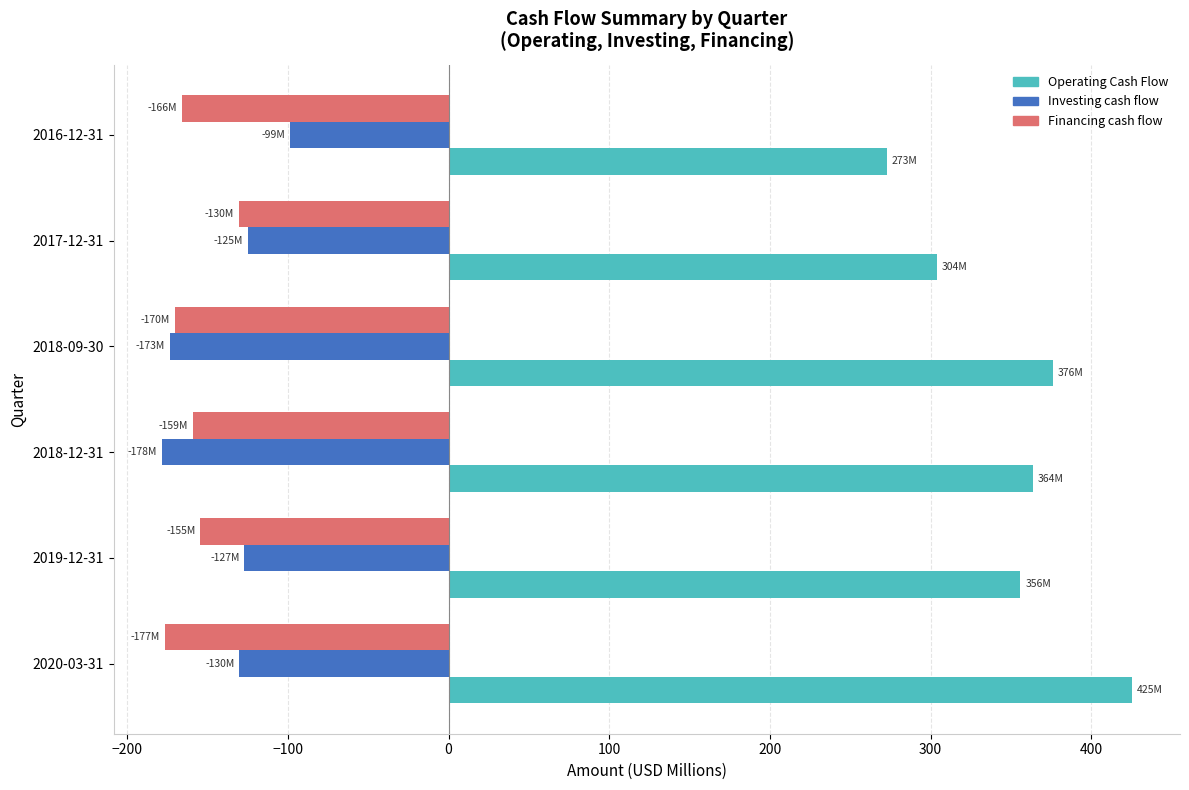

True or false: Financing cash flow has a value of -170.5 at 2018-09-30.

True